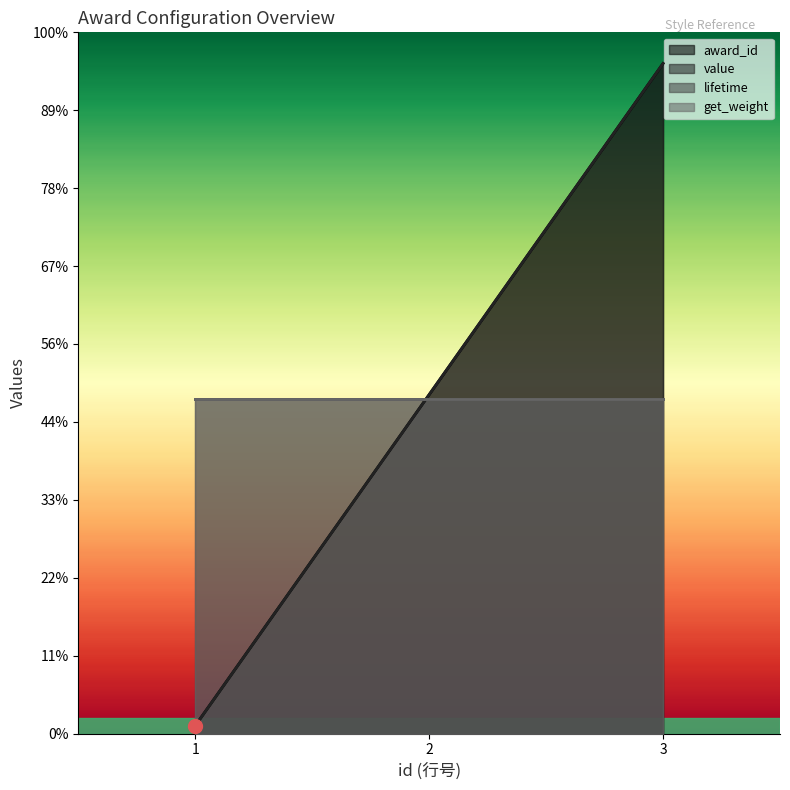

Reading right to left, what are all the values shown in this chart?

award_id: 86000	43500	1000
value: 86000	43500	1000